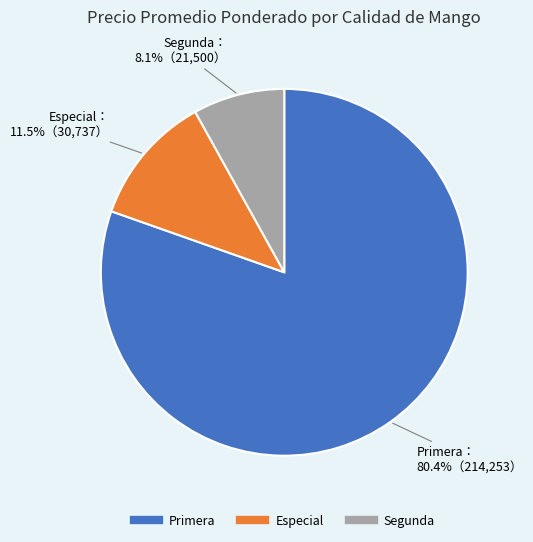

What is the total percentage of Primera and Segunda?

88.5%